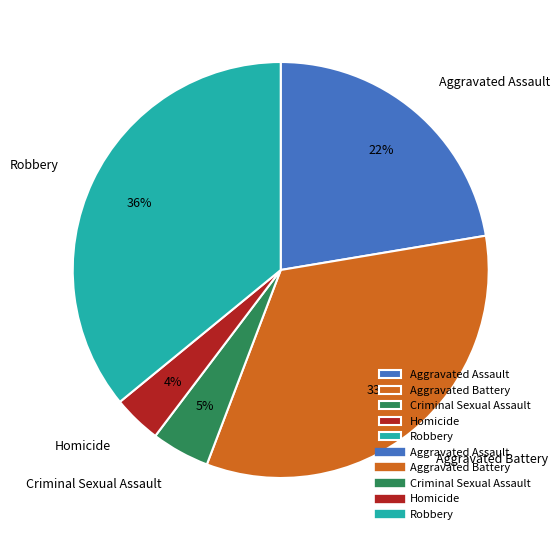

Combined, do Robbery and Aggravated Battery account for over 50%?

Yes